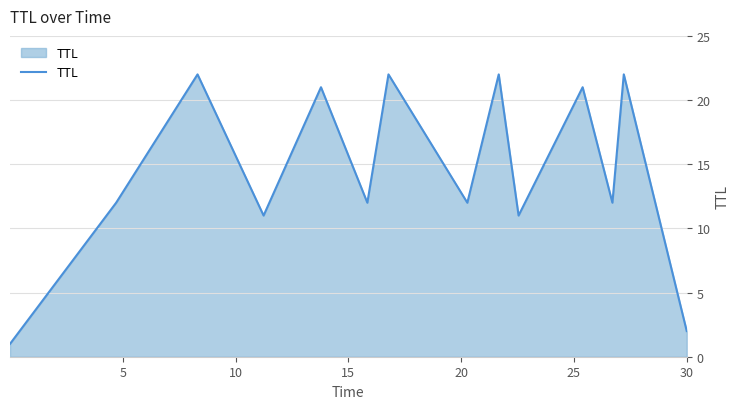

Does the chart display data point markers on the line(s)?

No